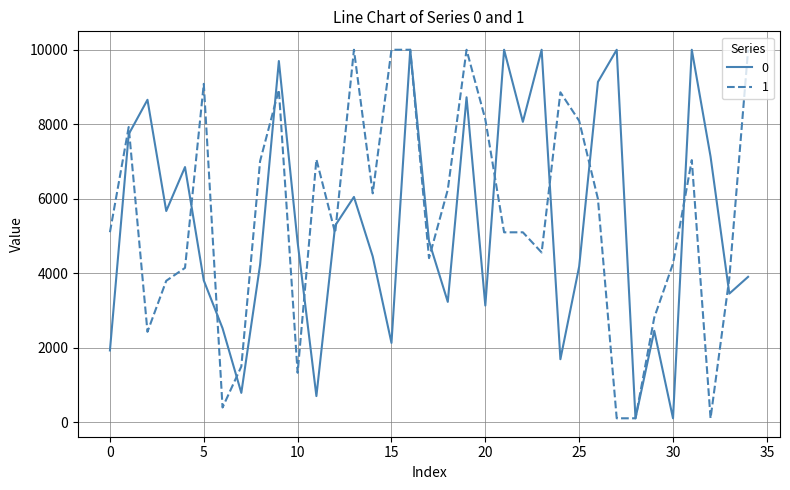

What is the highest value of the 1 series?

10000.0